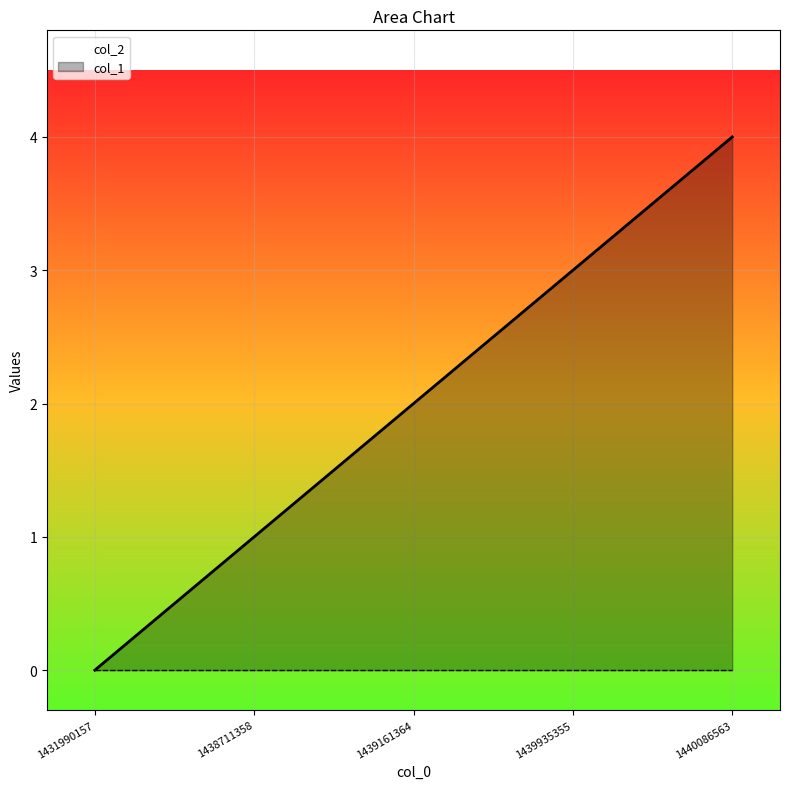

How many lines are shown in the chart?

2